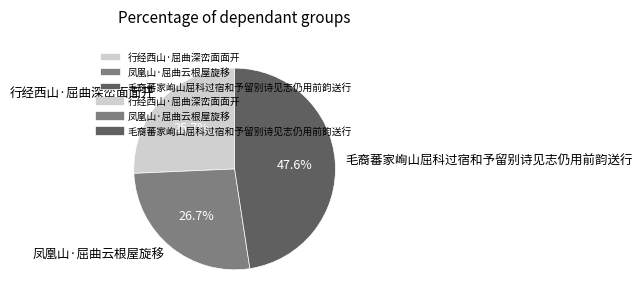

To the nearest percent, what percentage of the pie is 行经西山·屈曲深峦面面开?

26%